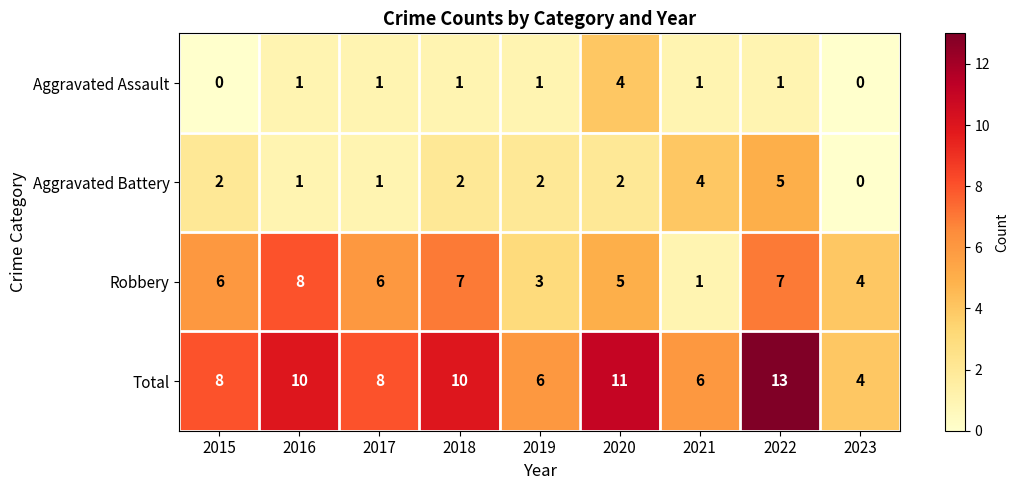

What is the difference between the maximum and minimum values in the Robbery series?

7